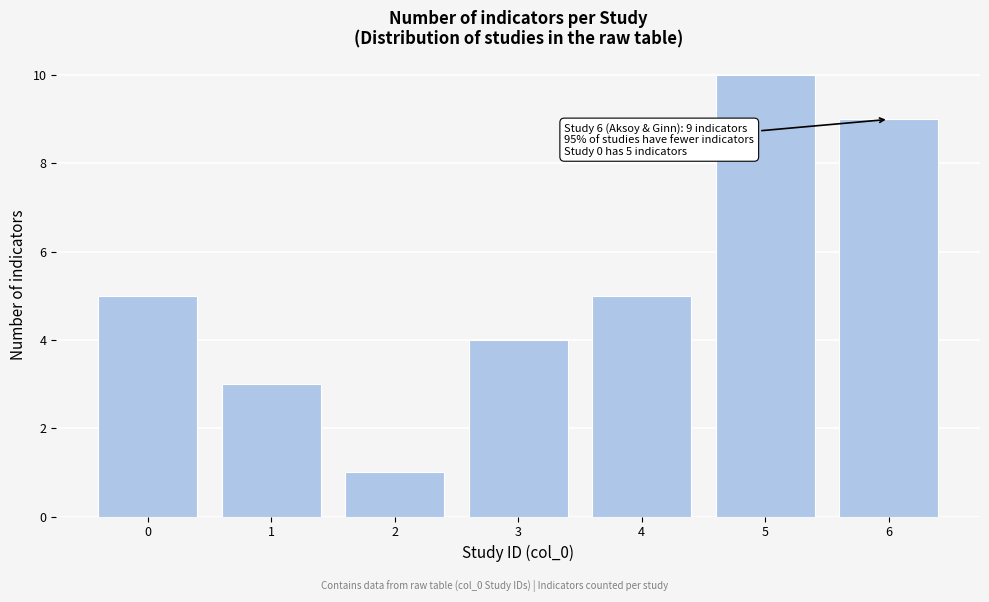

Reading right to left, extract all data points from this chart.

9	10	5	4	1	3	5